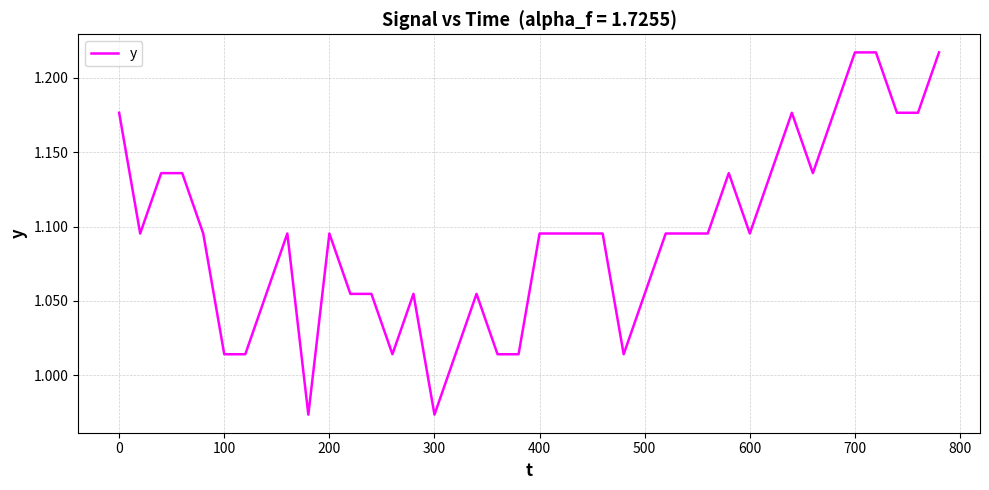

How many series are shown in this chart?

1